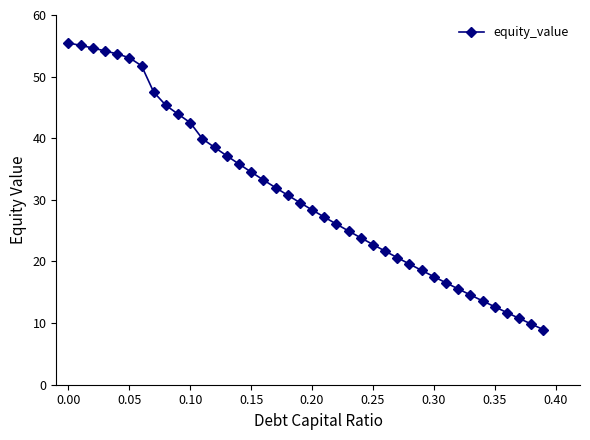

What is the difference between the maximum and second lowest values?

45.6